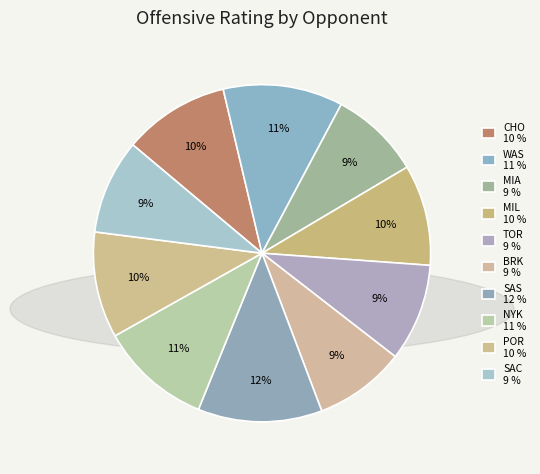

Is it true that NYK is 11% of the pie?

True